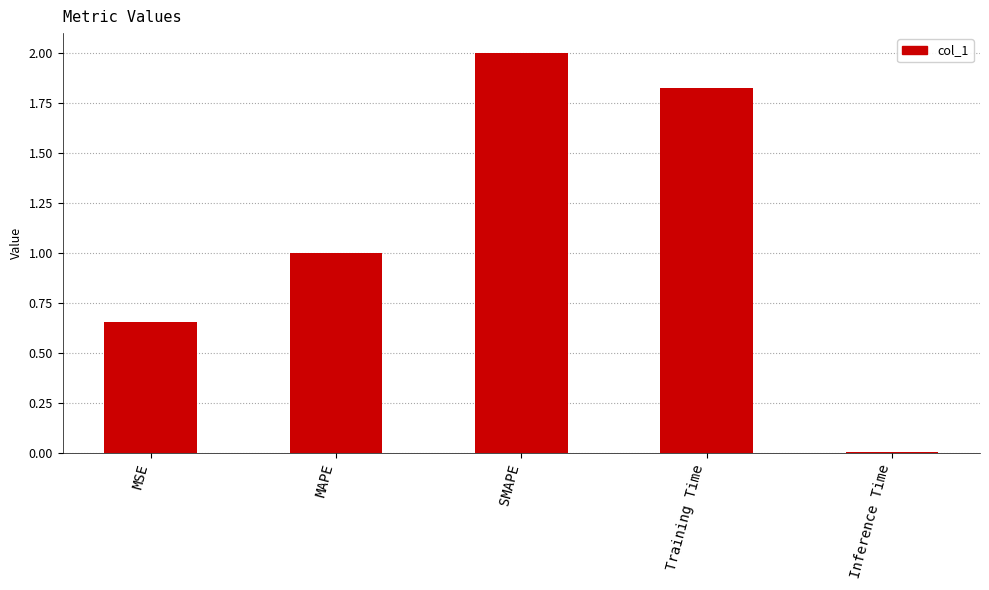

What is the label of the 4th bar from the right?

MAPE